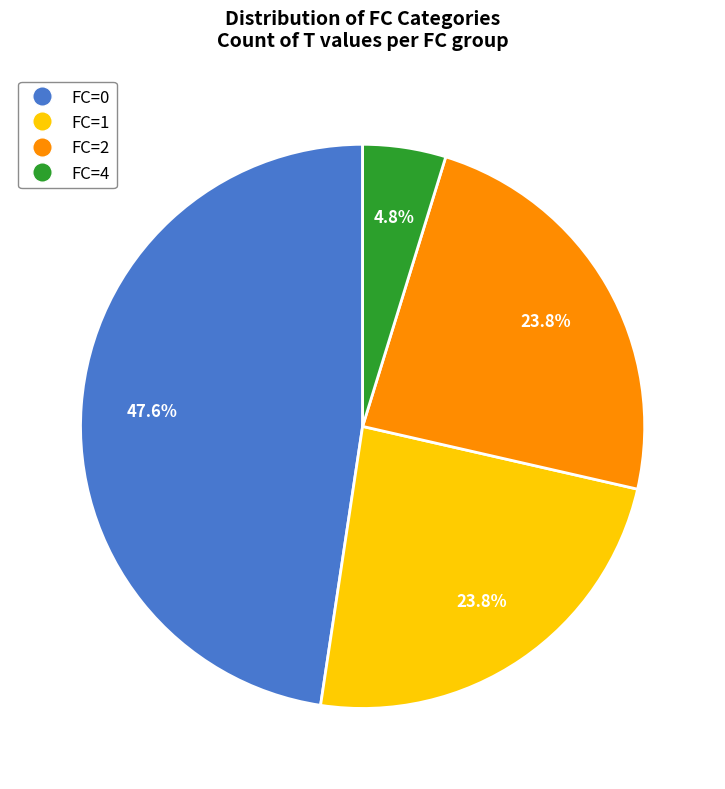

Does any single category account for the majority?

No